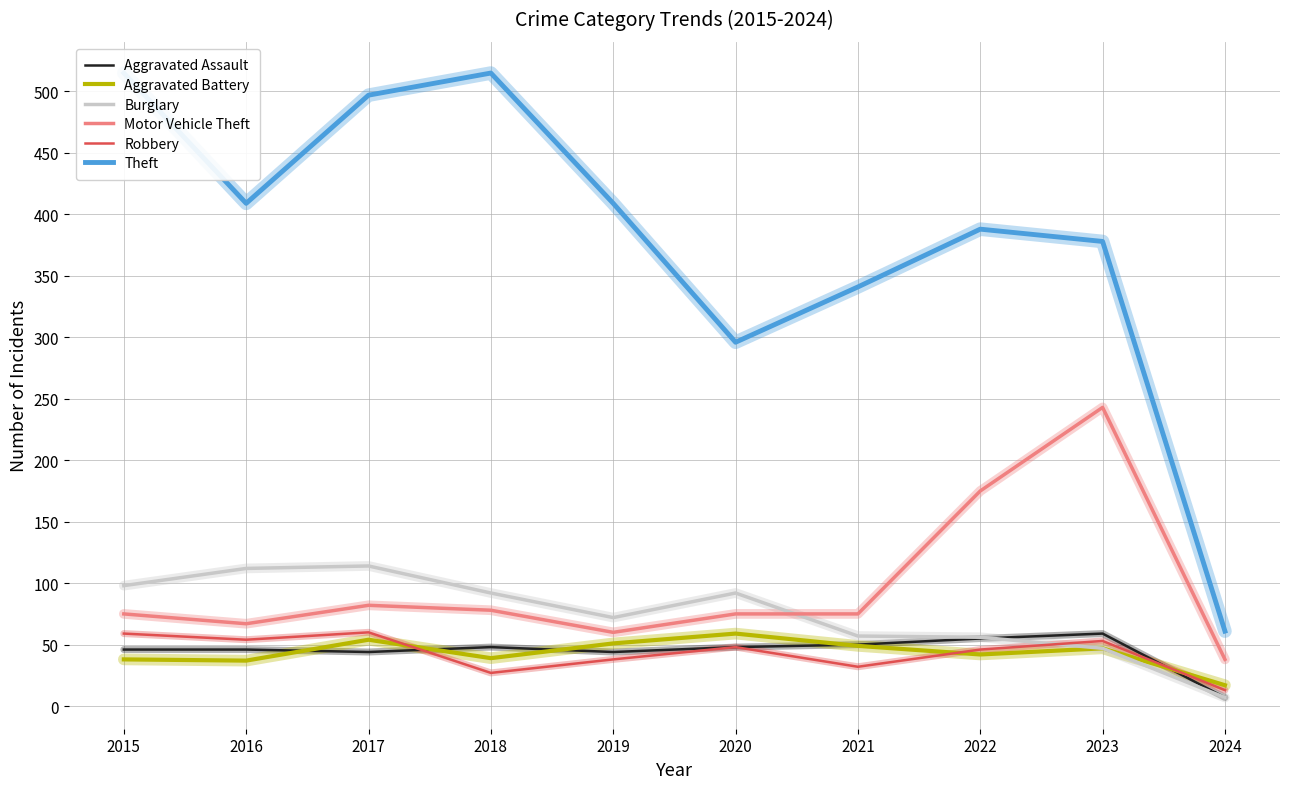

What is the lowest value of the Aggravated Battery series?

17